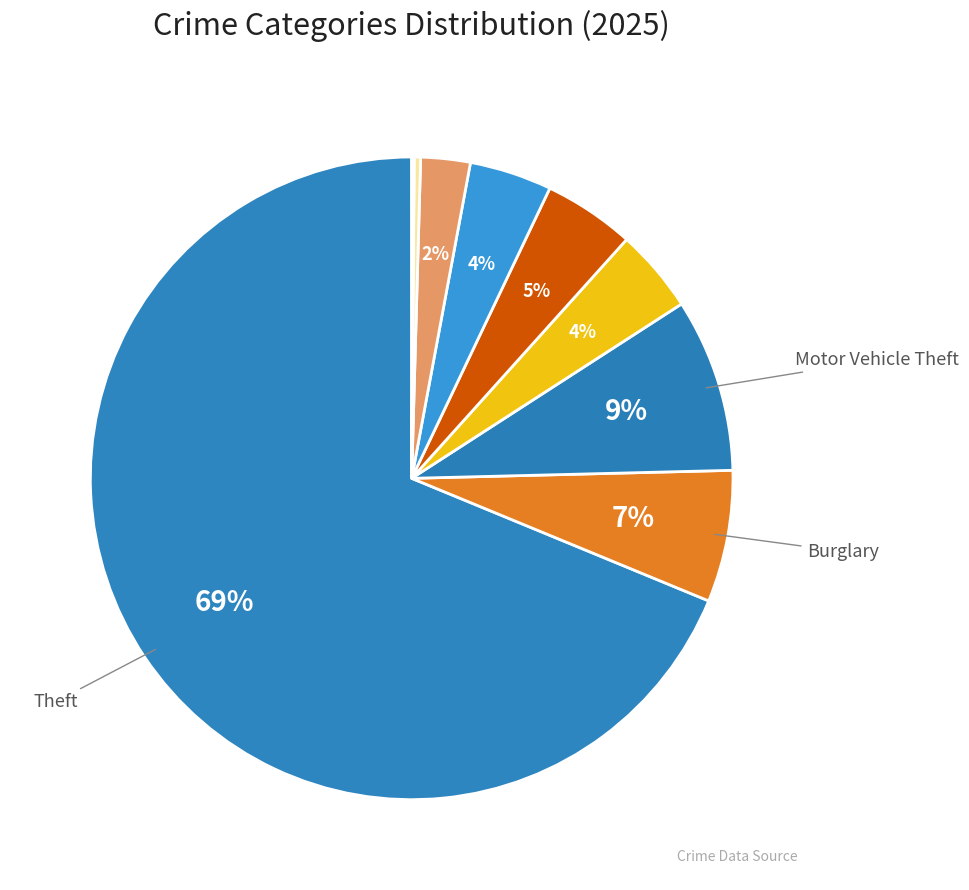

To the nearest percent, what is the average slice percentage?

11%